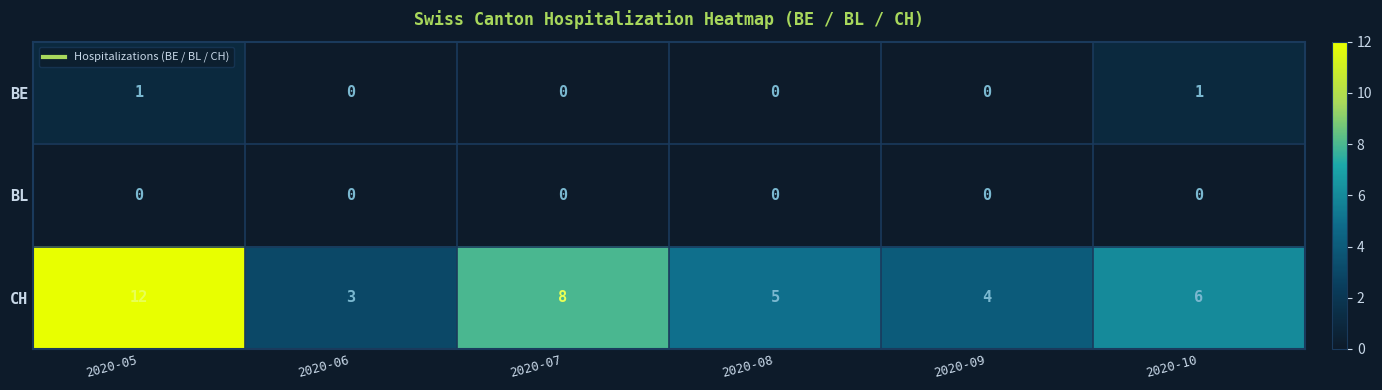

What is the difference between the highest and lowest values at 2020-05?

12